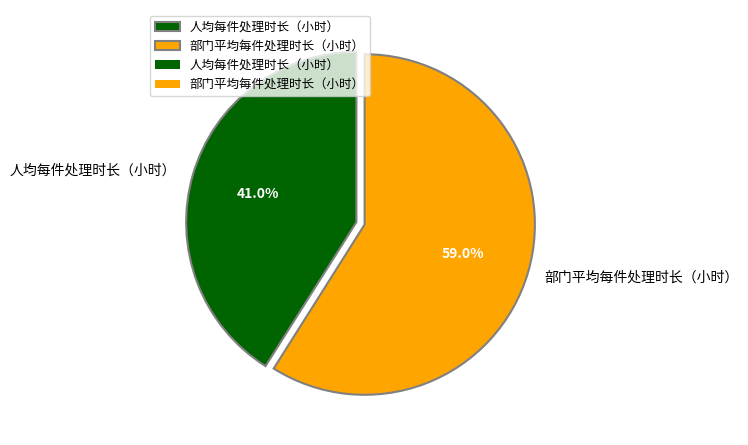

The 部门平均每件处理时长（小时） slice represents 59% of the pie. True or false?

True